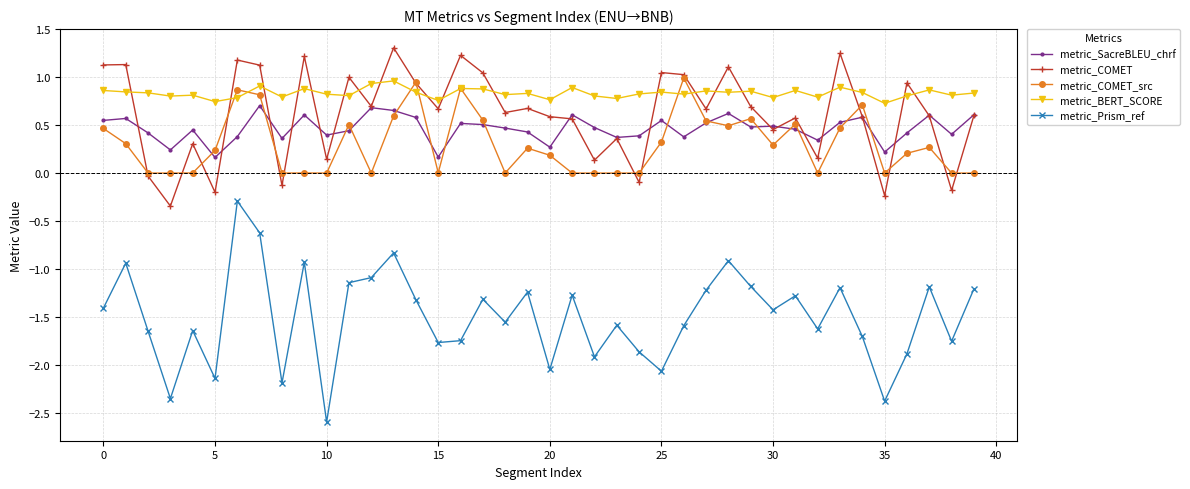

Which series has the largest total across all categories?

metric_BERT_SCORE